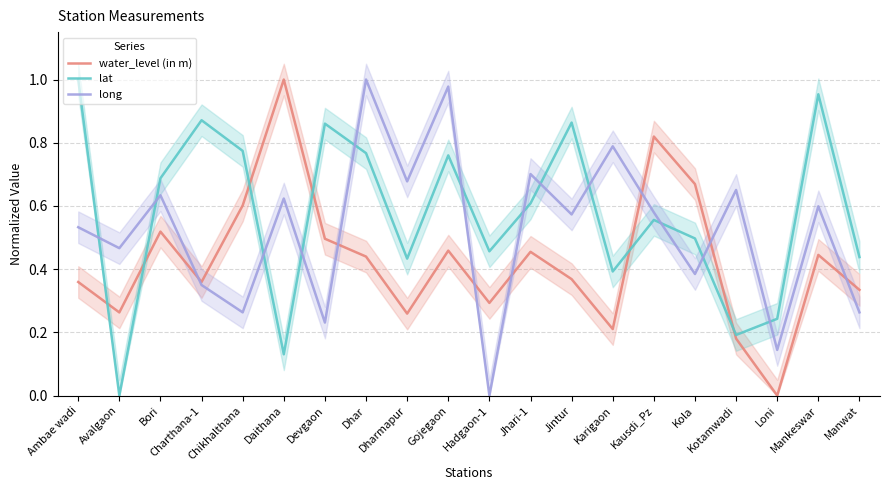

How many data points in long are above 0?

19